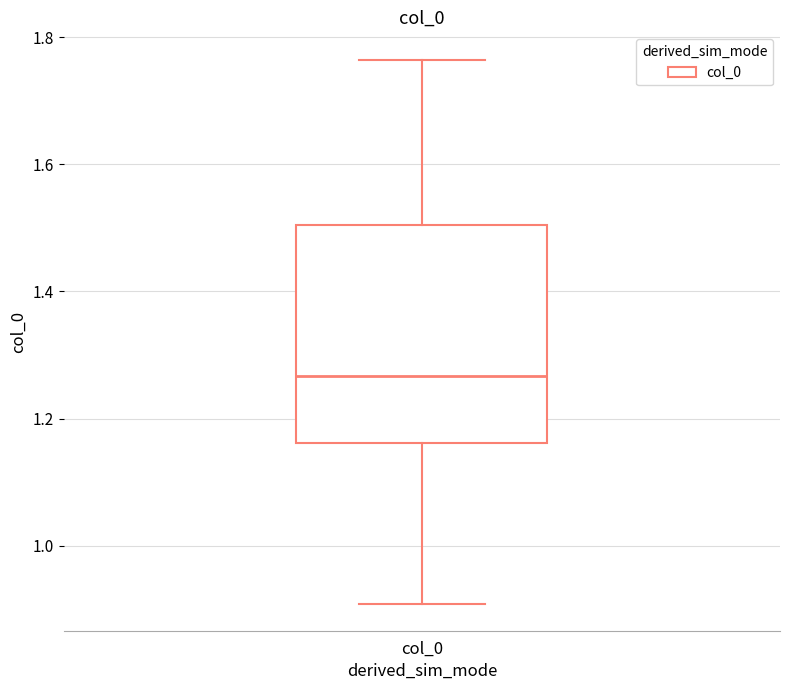

Read this box plot against the y-axis: the position of the median line, the range covered by the box, and the ends of both whiskers. The values are not printed on the chart, so give them approximately, as read against the axis.

median 1.26, box 1.16 to 1.50, whiskers 0.90 to 1.76